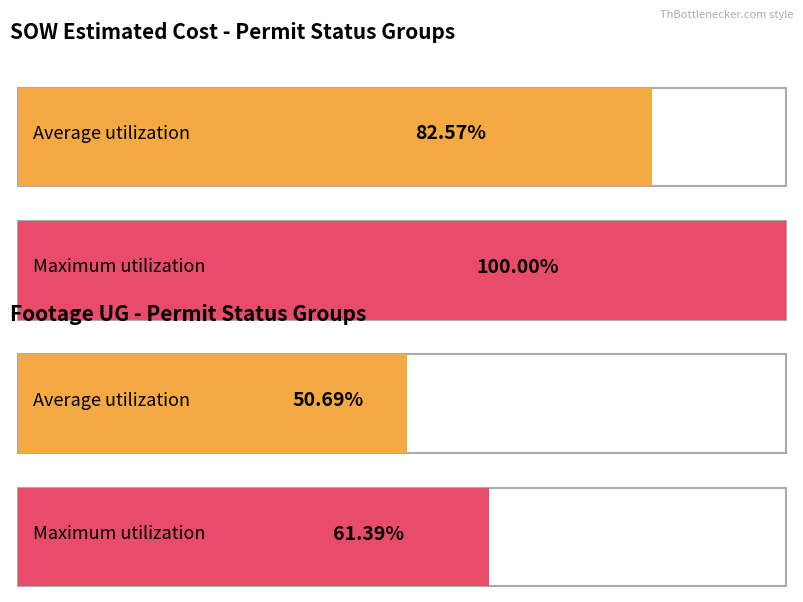

The Maximum utilization series shows 4681.0 at Received. True or false?

False